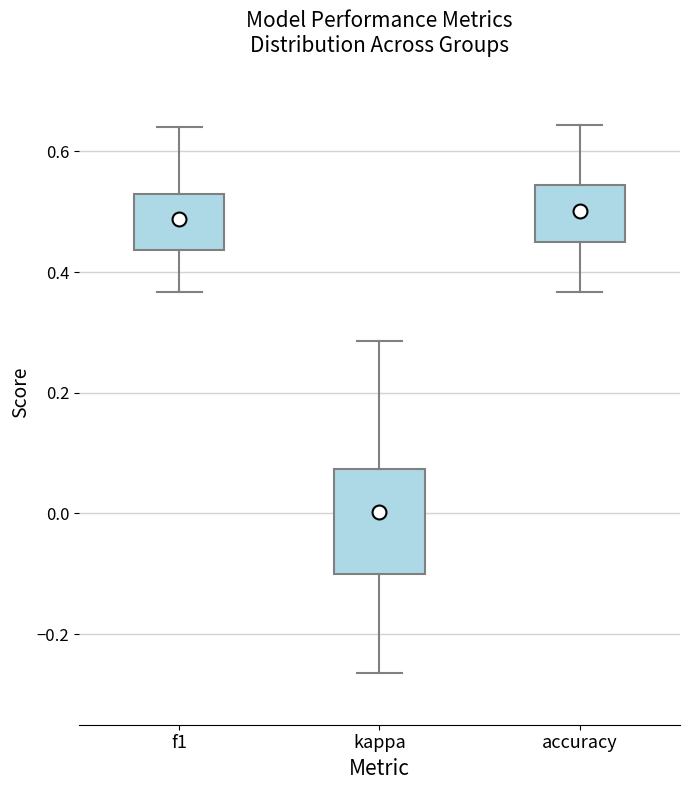

Reading left to right, transcribe this box plot: for each box, give where its median line is, the range the box spans, and where its two whiskers end, as read against the y-axis. The values are not printed on the chart, so give them approximately, as read against the axis.

f1: median 0.46, box 0.44 to 0.52, whiskers 0.36 to 0.64
kappa: median -0.04, box -0.10 to 0.08, whiskers -0.26 to 0.28
accuracy: median 0.48, box 0.46 to 0.54, whiskers 0.36 to 0.64